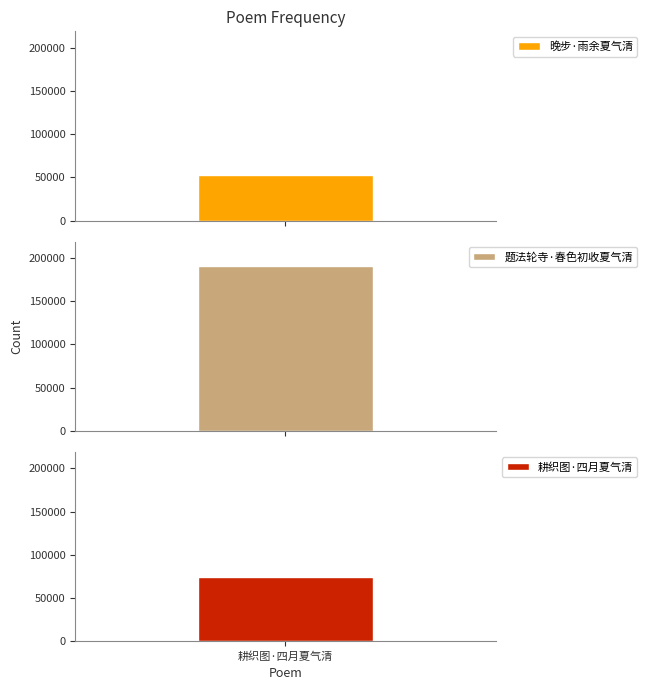

Reading right to left, list all the values displayed in this chart.

耕织图·四月夏气清=73911	题法轮寺·春色初收夏气清=190583	晚步·雨余夏气清=53221